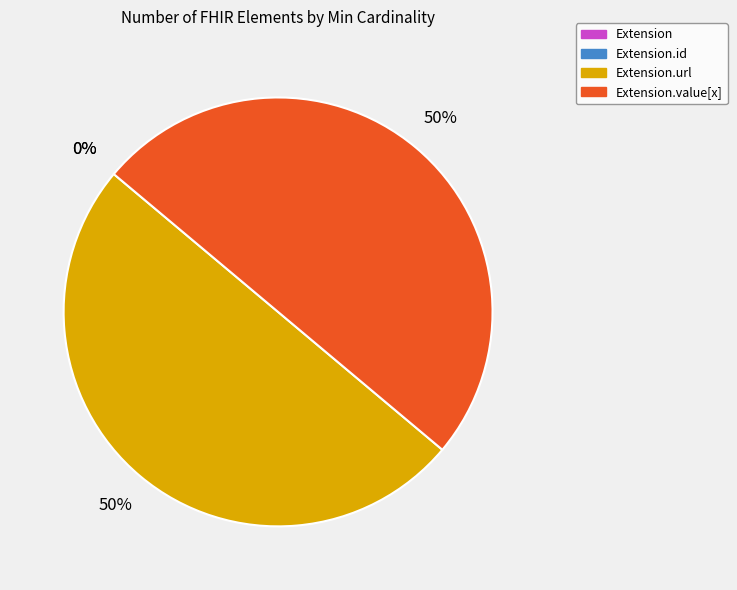

To the nearest percent, what is the combined percentage of Extension.value[x] and Extension.id?

50%